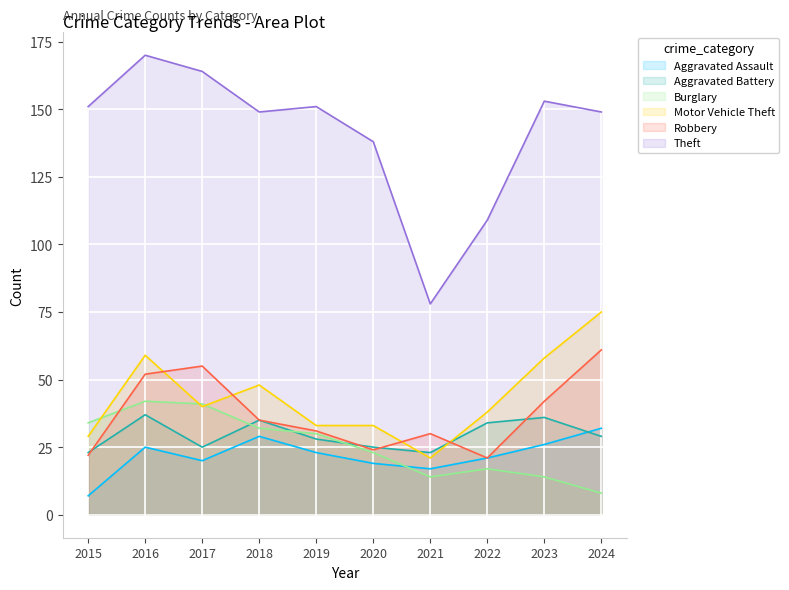

Does the chart display data point markers on the line(s)?

No